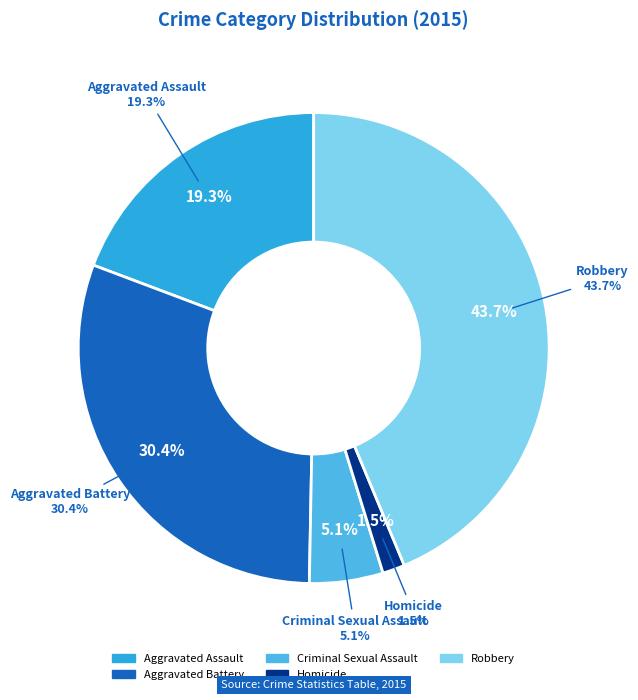

Is Homicide the majority of the pie?

No